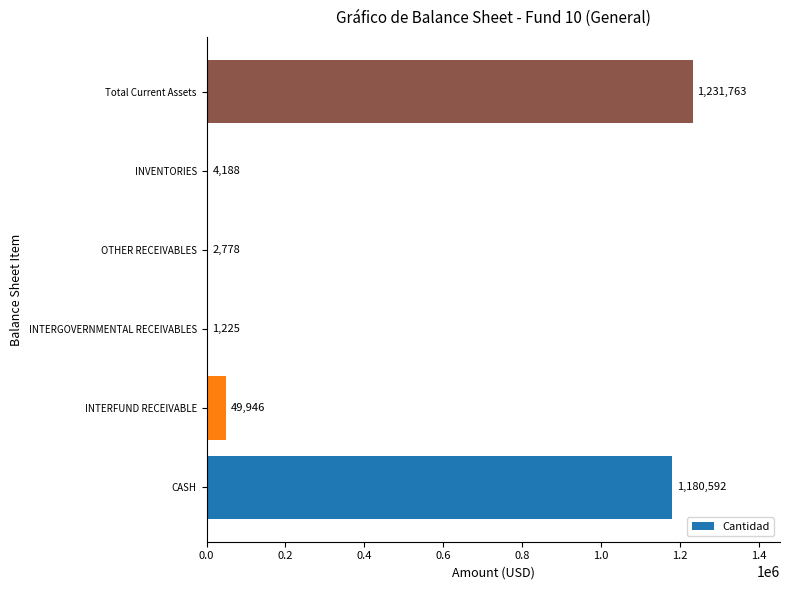

Is it true that the value at INVENTORIES is 4188.1?

True